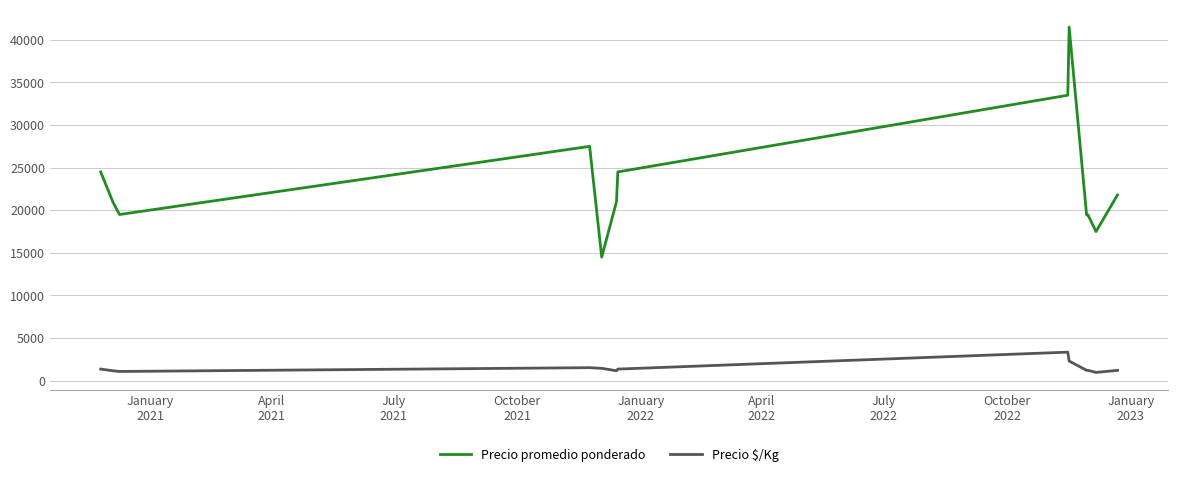

Which series has the widest spread of values?

Precio promedio ponderado